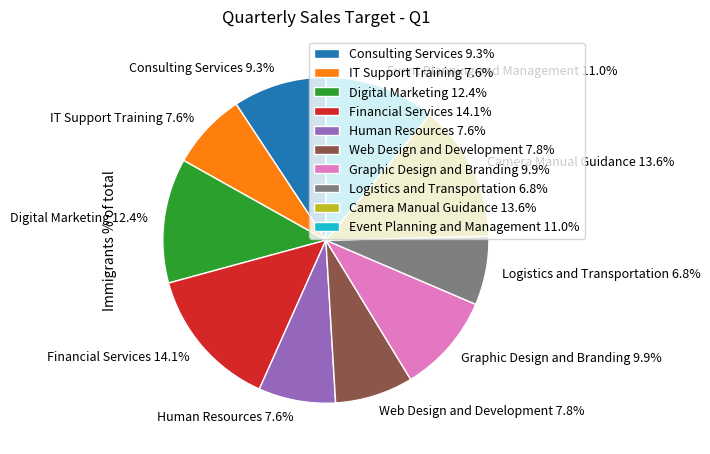

Between IT Support Training 7.6% and Event Planning and Management 11.0%, which is larger?

Event Planning and Management 11.0%